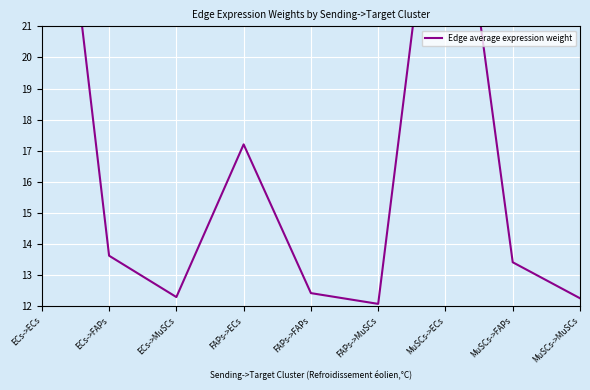

The chart shows a value of 4.0 at FAPs->FAPs. True or false?

False